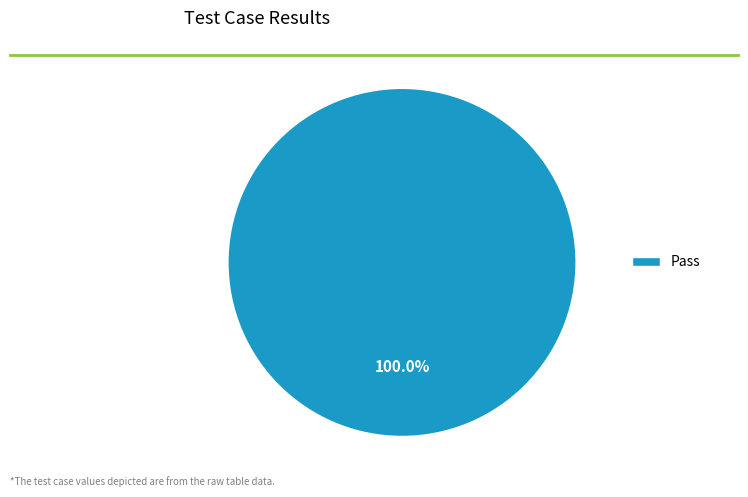

Does Pass represent more than half of the total?

Yes